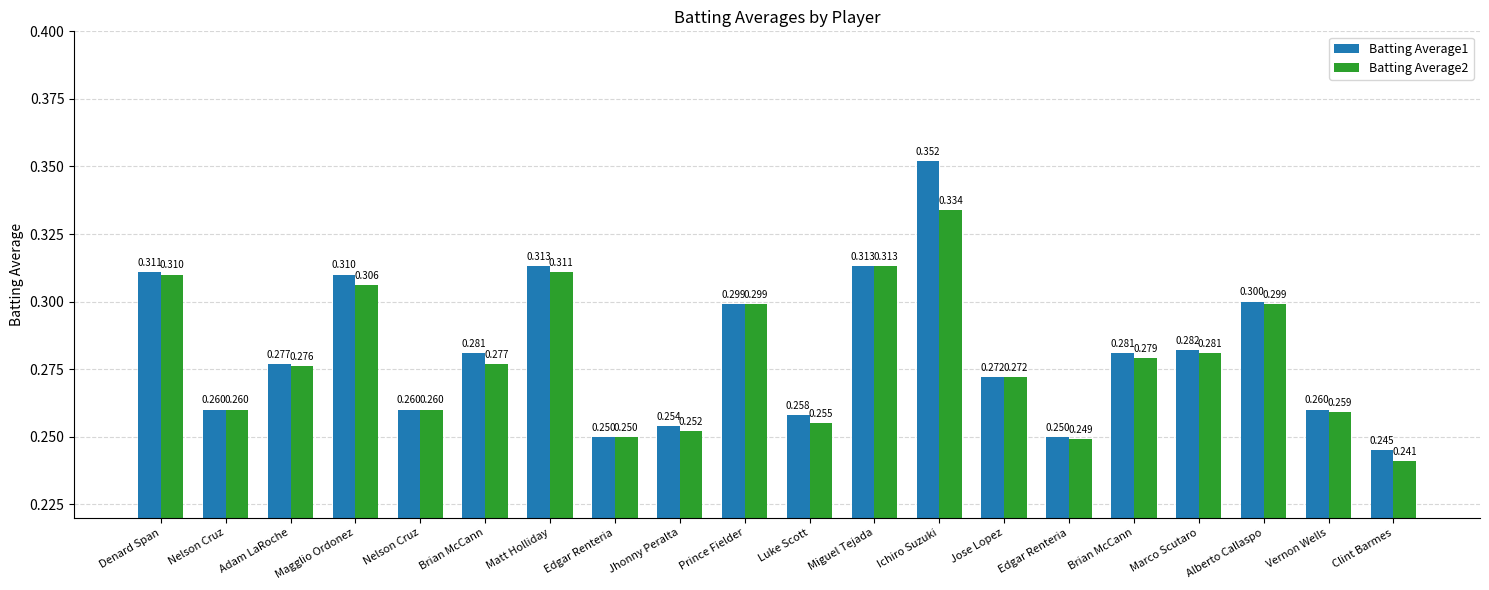

List the series in order of their overall mean, lowest first.

Batting Average2, Batting Average1